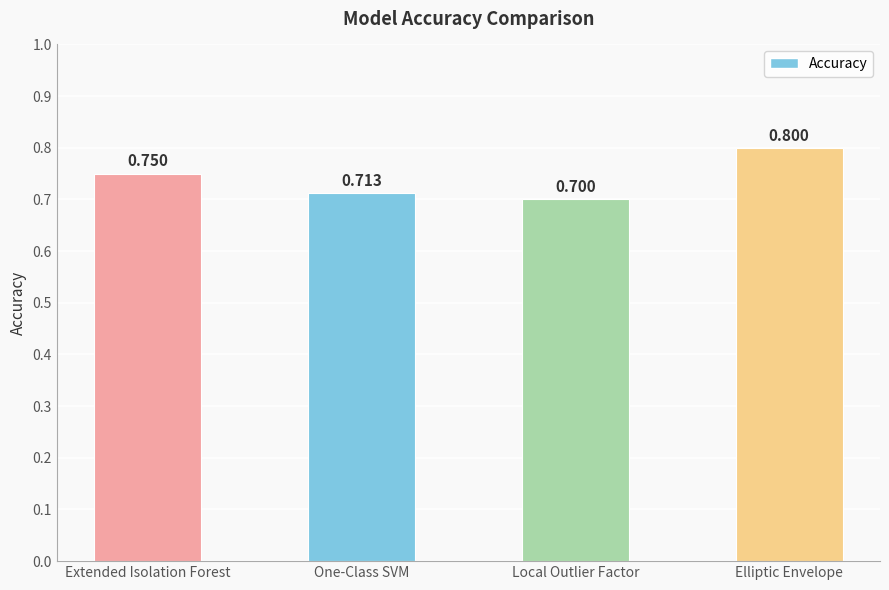

What is the label of the 2nd bar from the left?

One-Class SVM